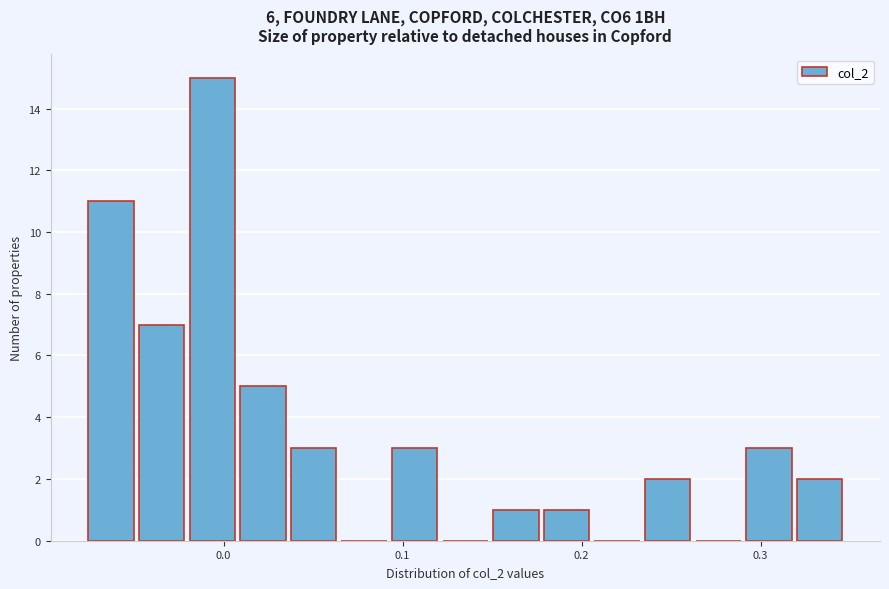

Around what value on the x-axis is the tallest bar? Give the approximate position of its centre, as read against the axis.

-0.01